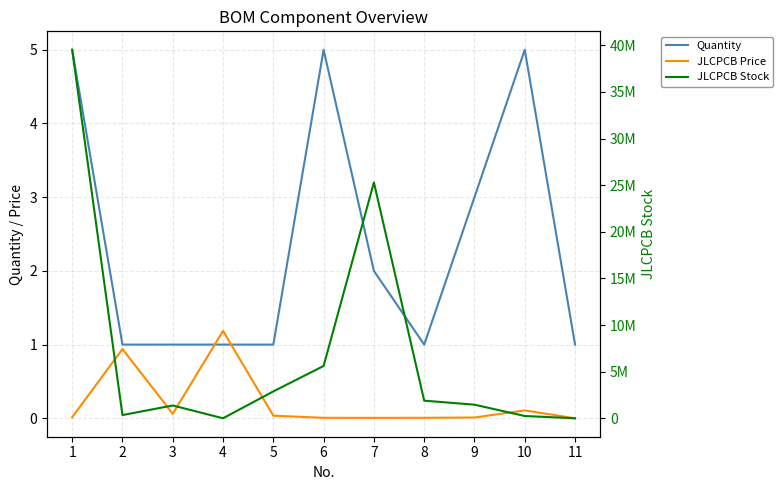

What is the sum of all JLCPCB Price values?

2.4